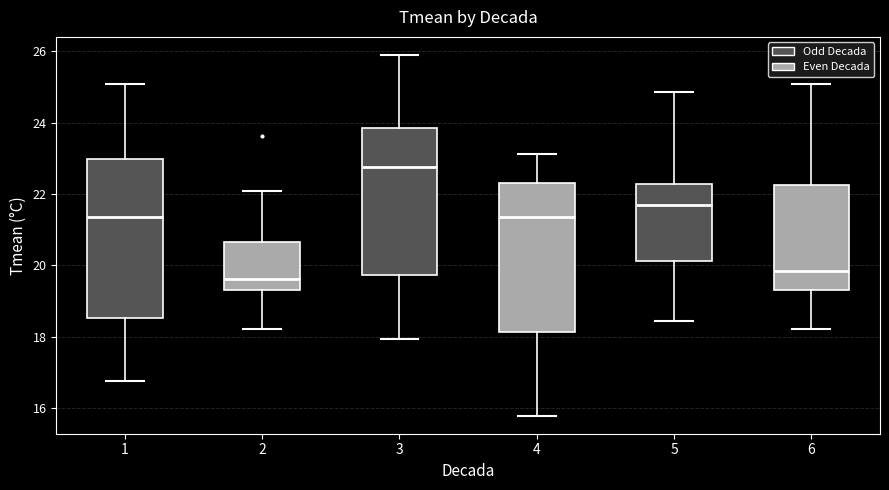

Comparing the boxes themselves (not the whiskers), which one is the tallest?

1